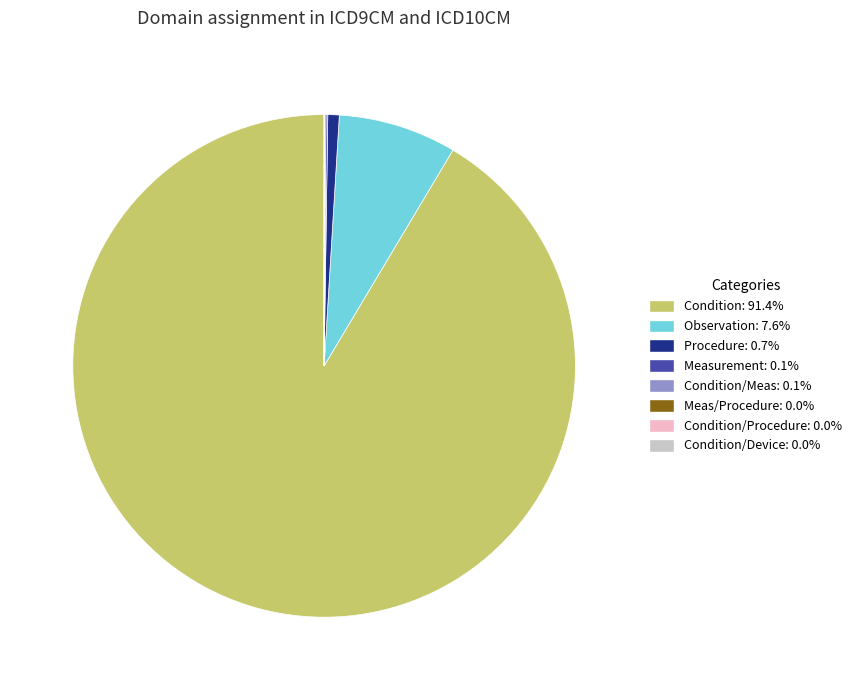

Does any single category account for the majority?

Yes